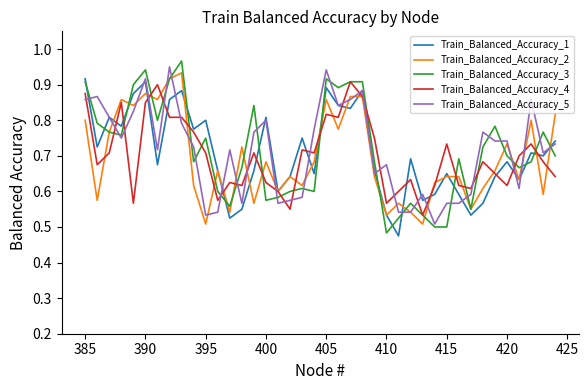

In Train_Balanced_Accuracy_2, how many points are lower than both neighbors (excluding endpoints)?

14